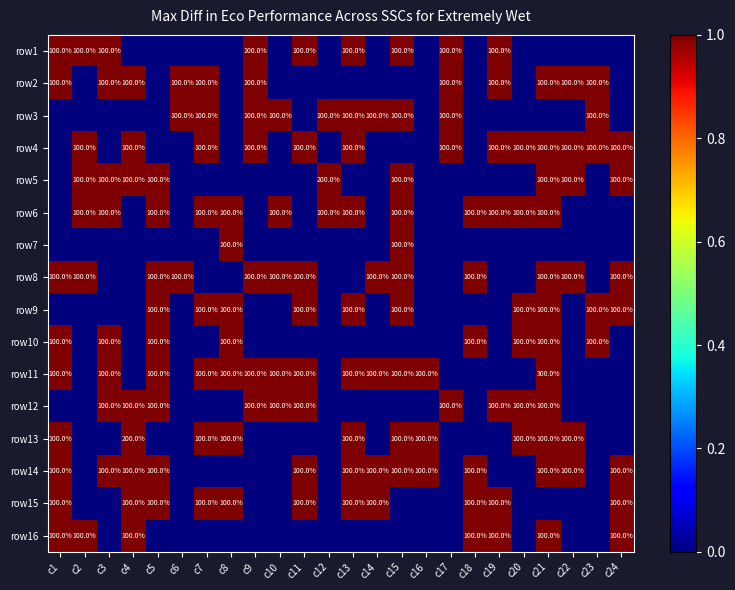

The row14 series shows 100 at c14. True or false?

True